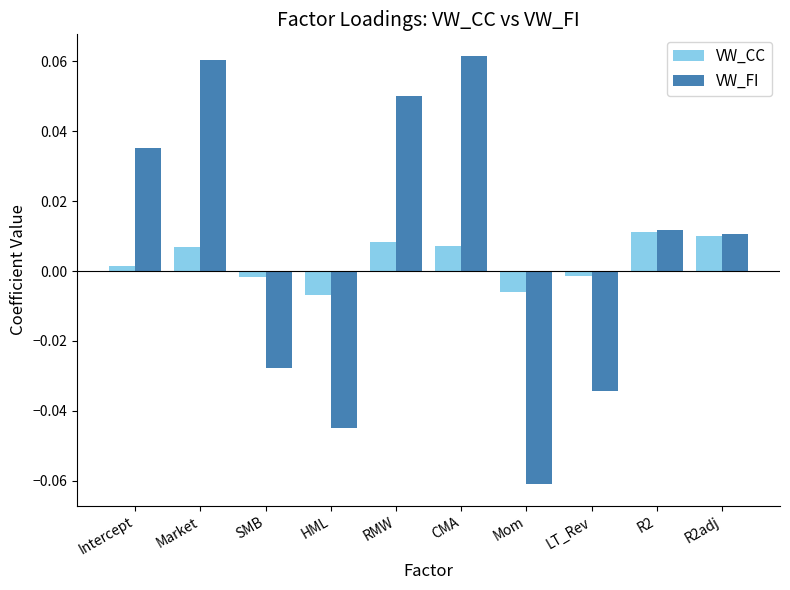

Is the value of VW_CC at Market greater than the value of VW_FI at Market?

No